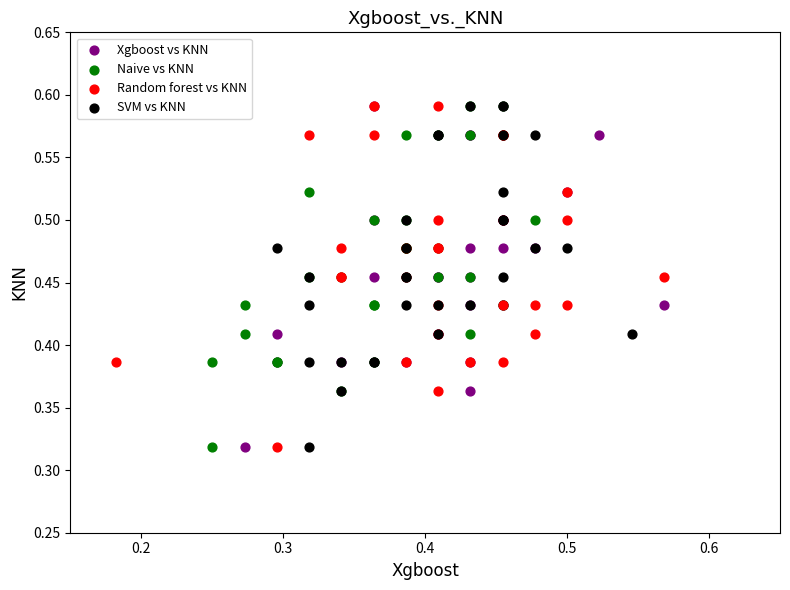

What are all the series names shown in the legend?

Xgboost vs KNN, Naive vs KNN, Random forest vs KNN, SVM vs KNN